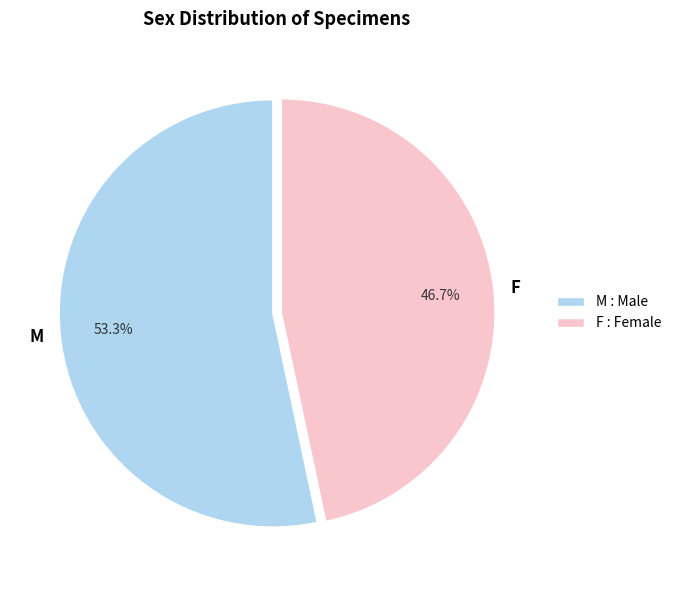

Is M the majority of the pie?

Yes